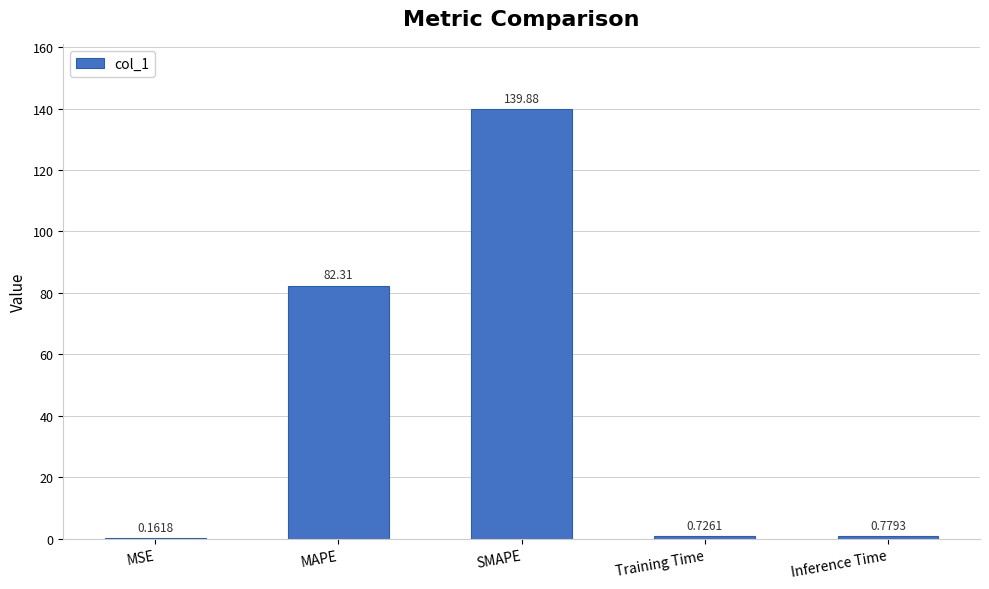

What is the sum of all values?

223.9